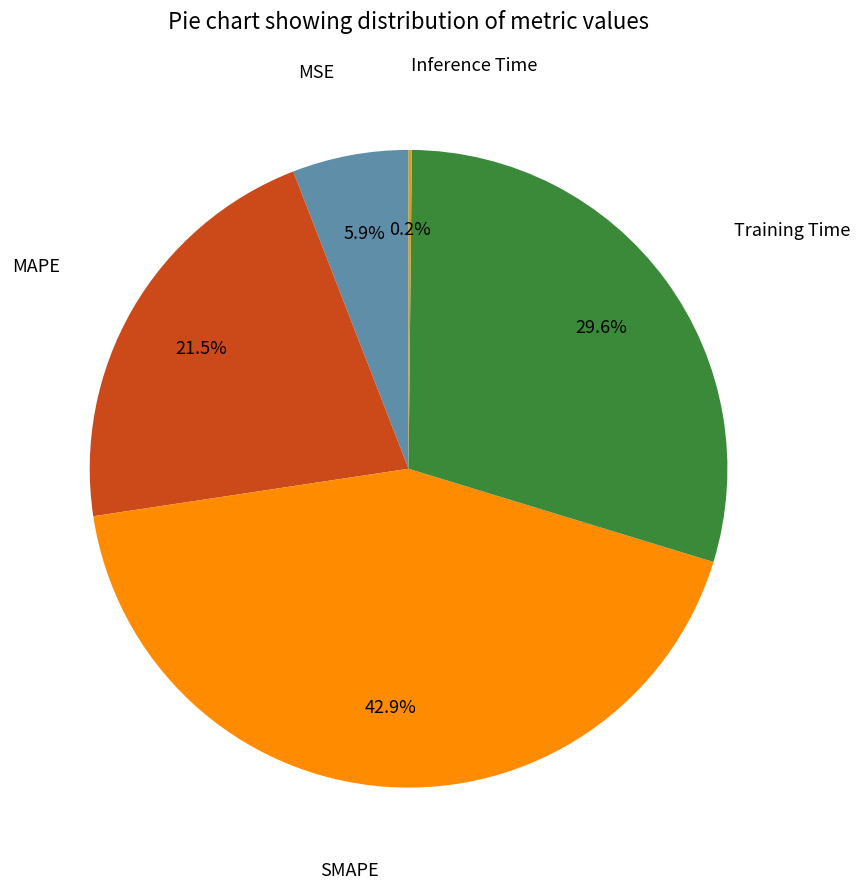

Does any single category account for the majority?

No